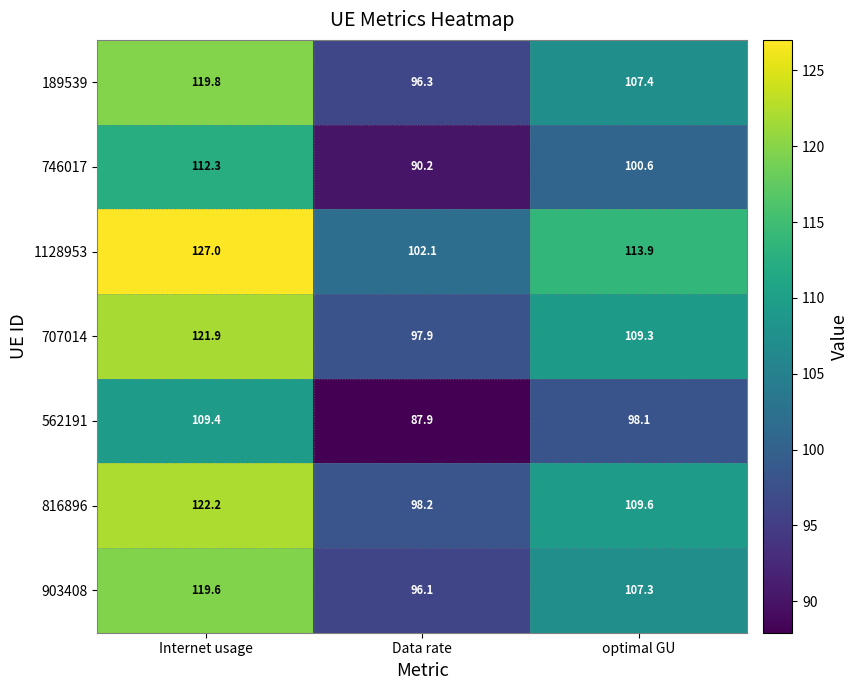

Is the value of 746017 at optimal GU greater than the value of 707014 at Data rate?

Yes